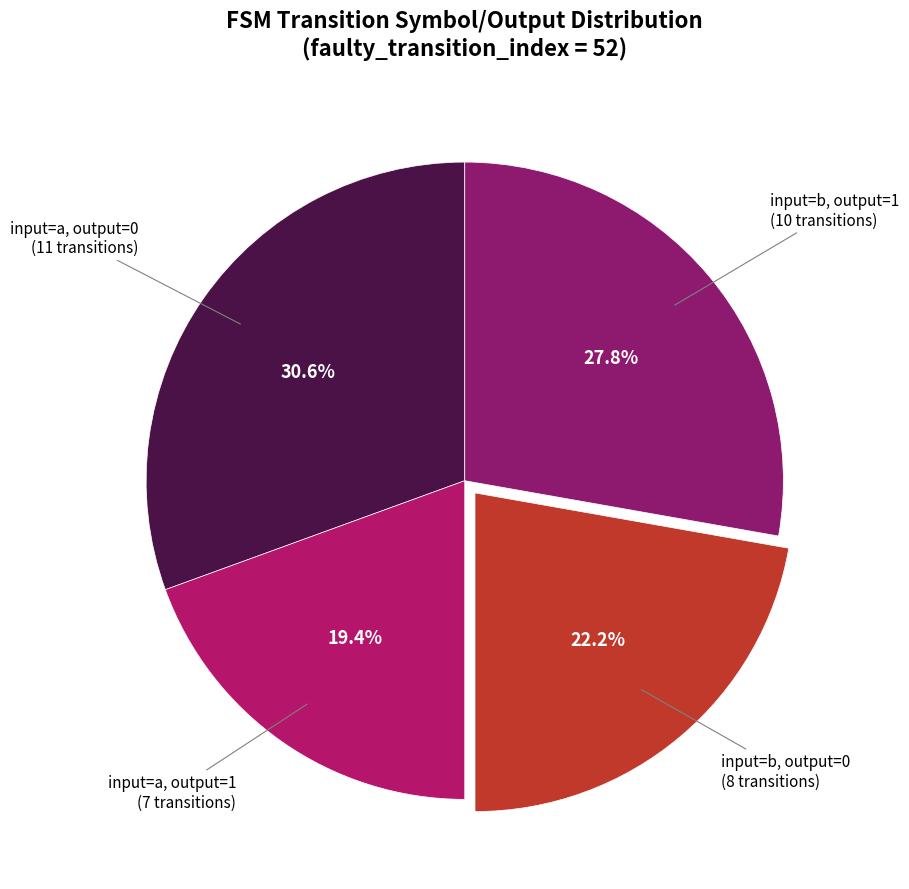

How many segments does this pie chart have?

4